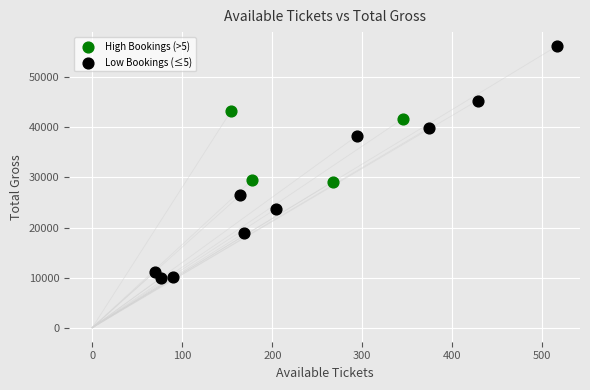

Which series contains the lowest Y value?

Low Bookings (≤5)